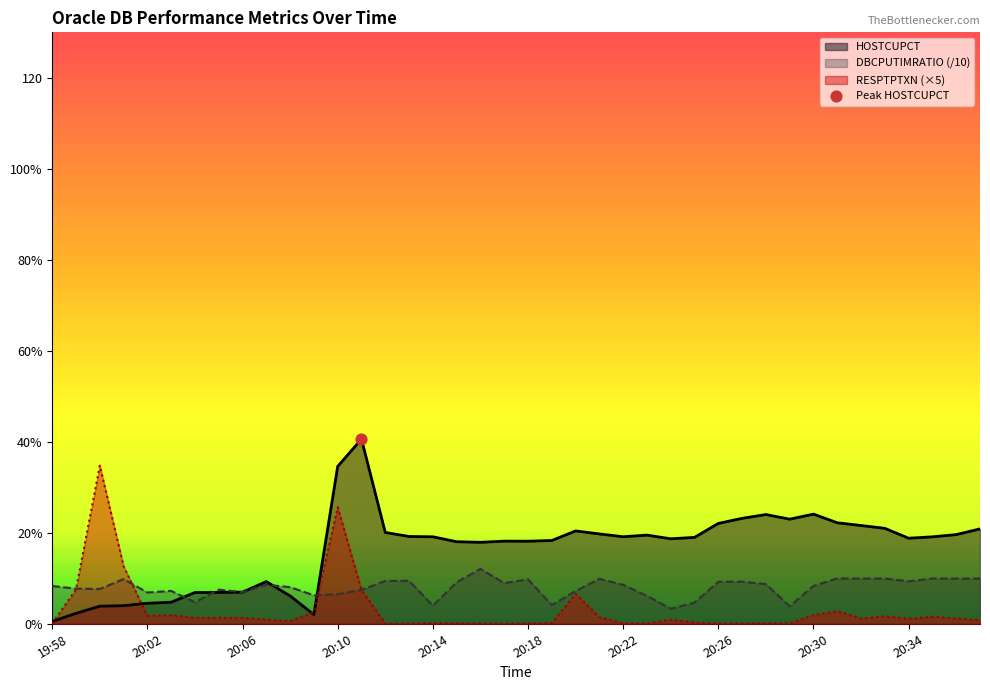

What is the total value across all series at 20:27?

32.5